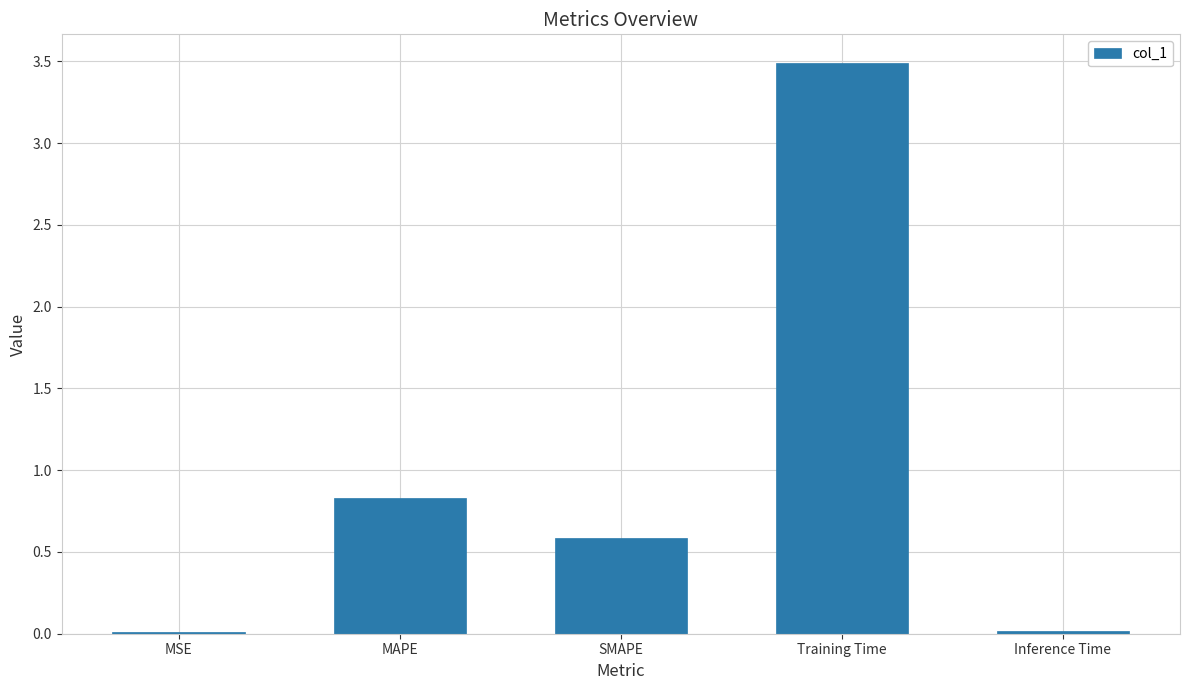

What is the change in value from SMAPE to Training Time?

+2.9